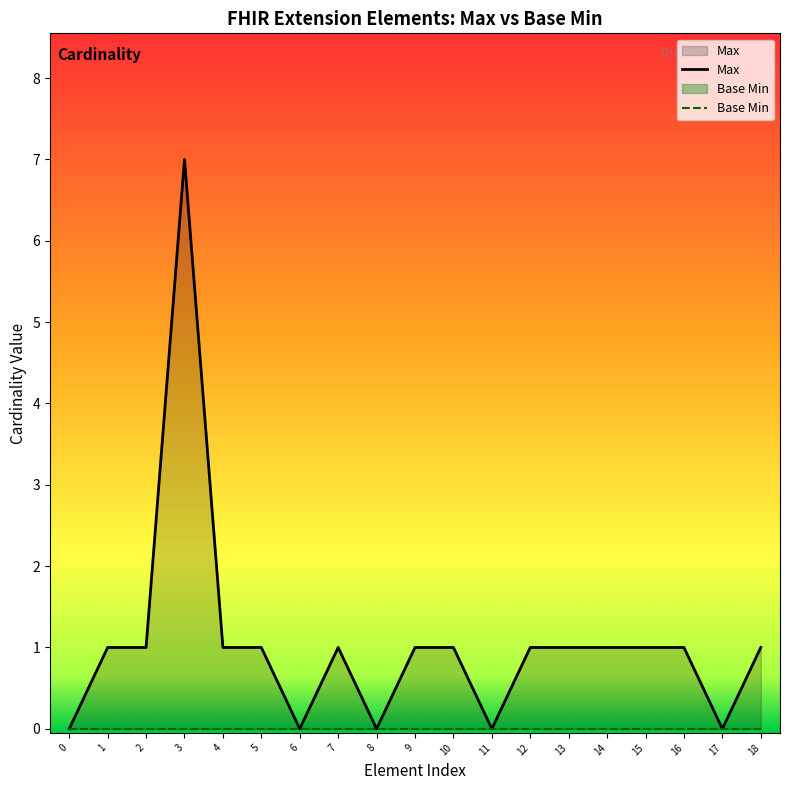

Between 11 and 12, which series saw the biggest shift?

Max